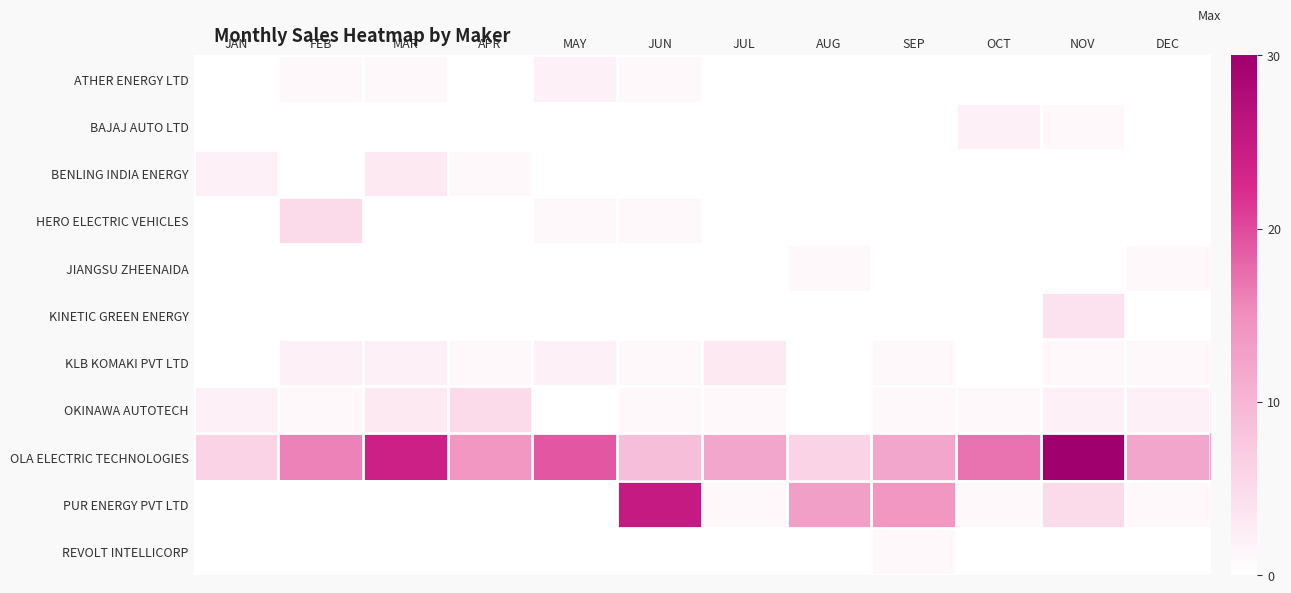

Which has a higher value, OCT or MAY?

MAY